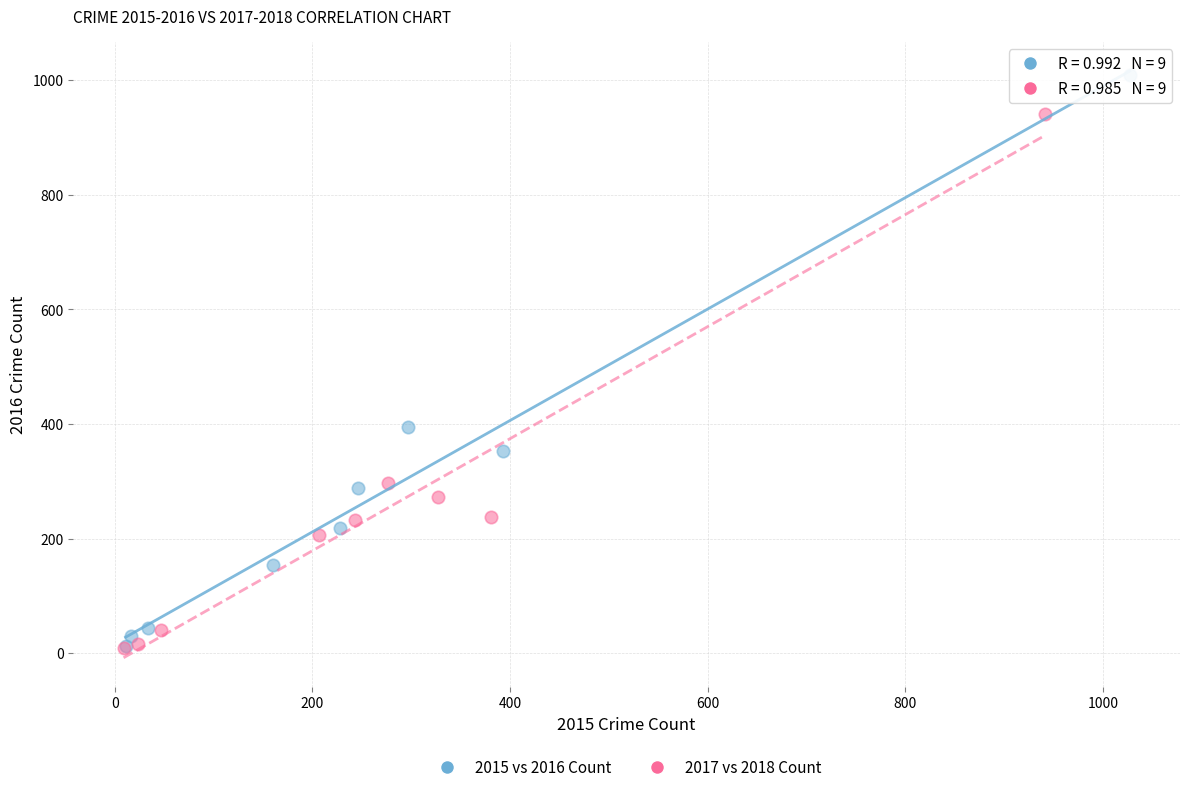

Which series has the widest spread of Y values?

2015 vs 2016 Count